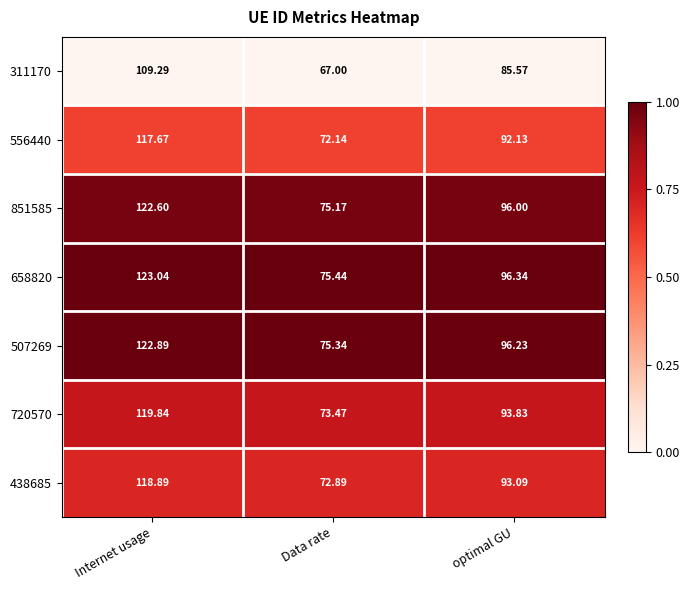

Which category has the highest value in the 311170 series?

Internet usage